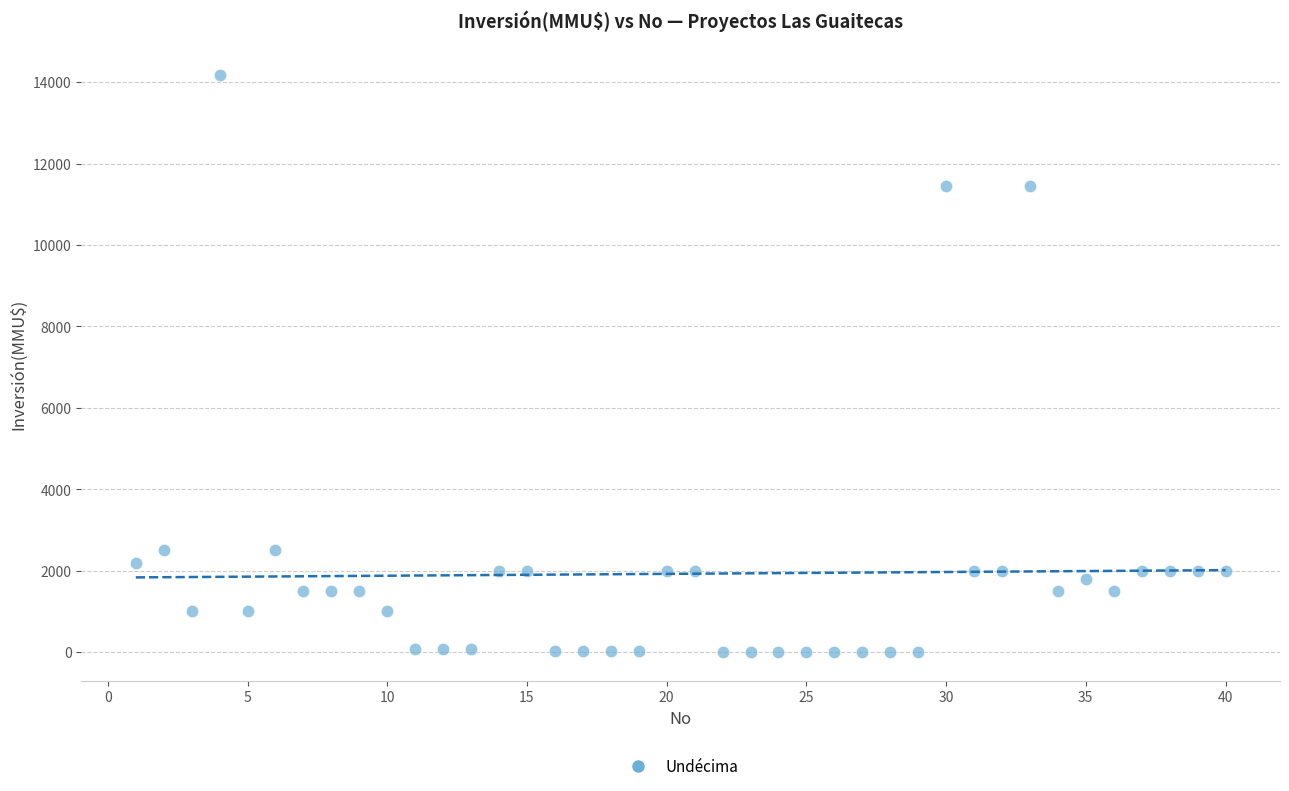

What is the range of Y values (max minus min)?

14165